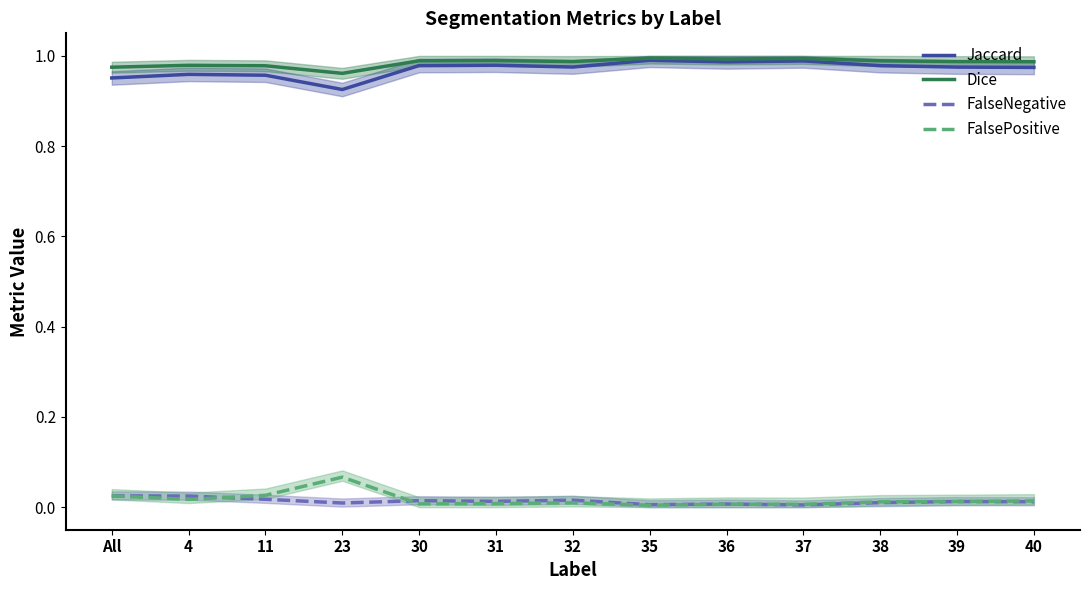

Count the Dice values in the range 0 to 1.

13